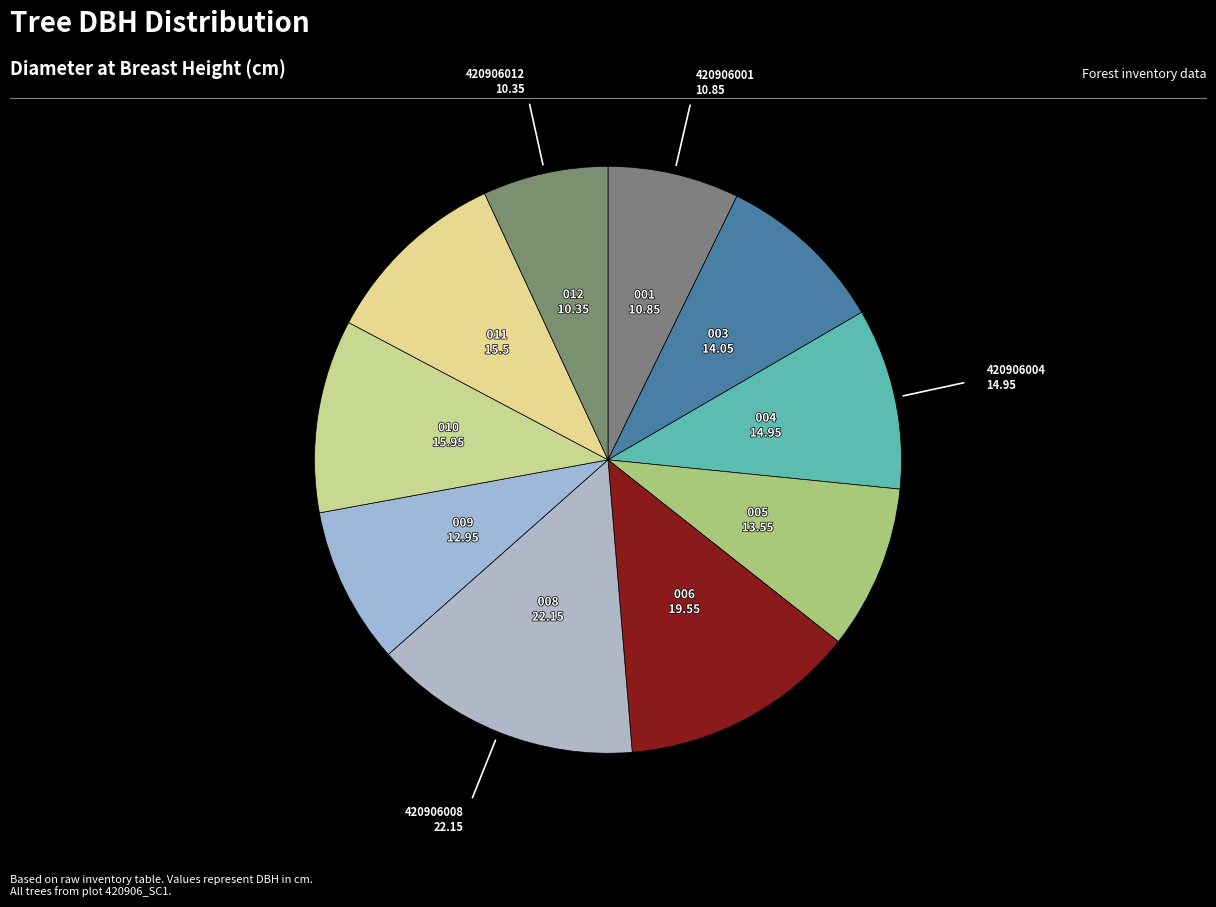

How many slices are in this pie chart?

10